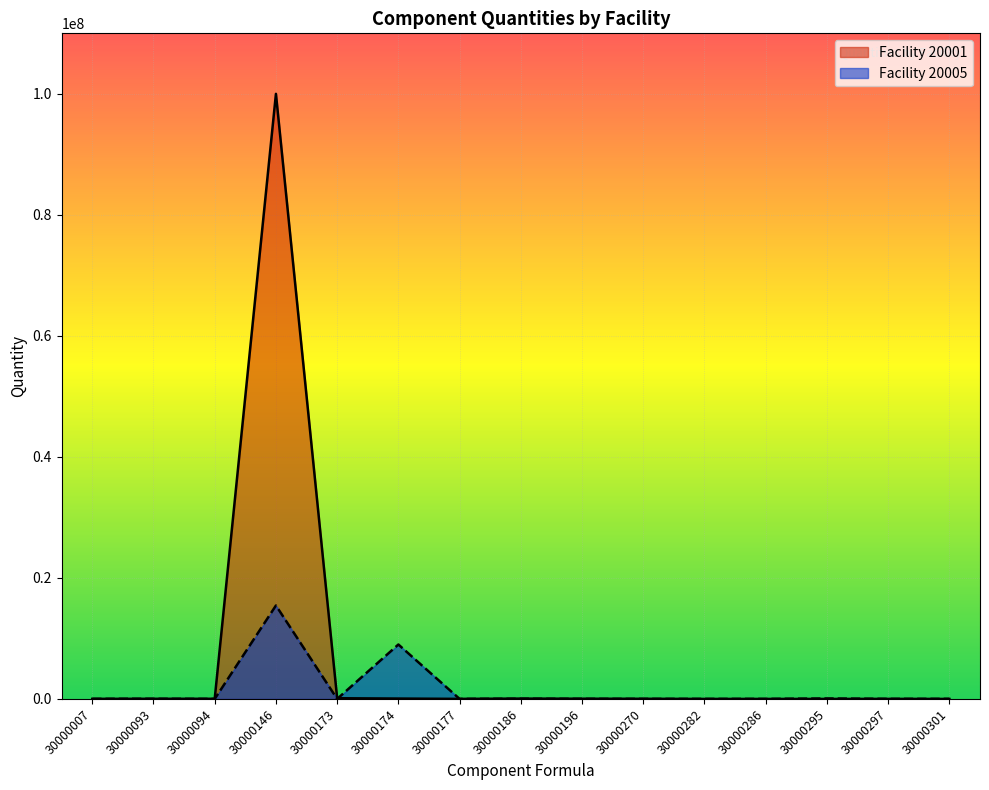

True or false: Facility 20005 has more than 2 points higher than both neighbors.

True